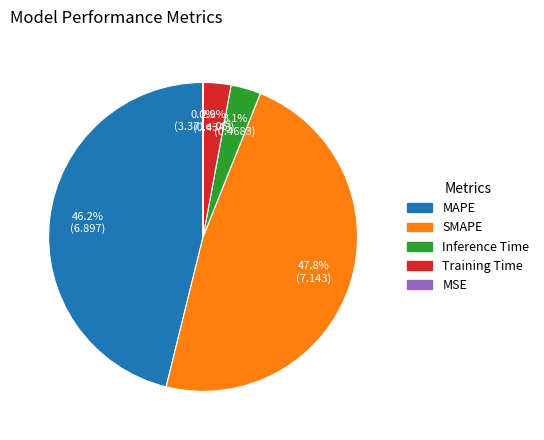

To the nearest percent, what percentage of the pie is Training Time?

3%